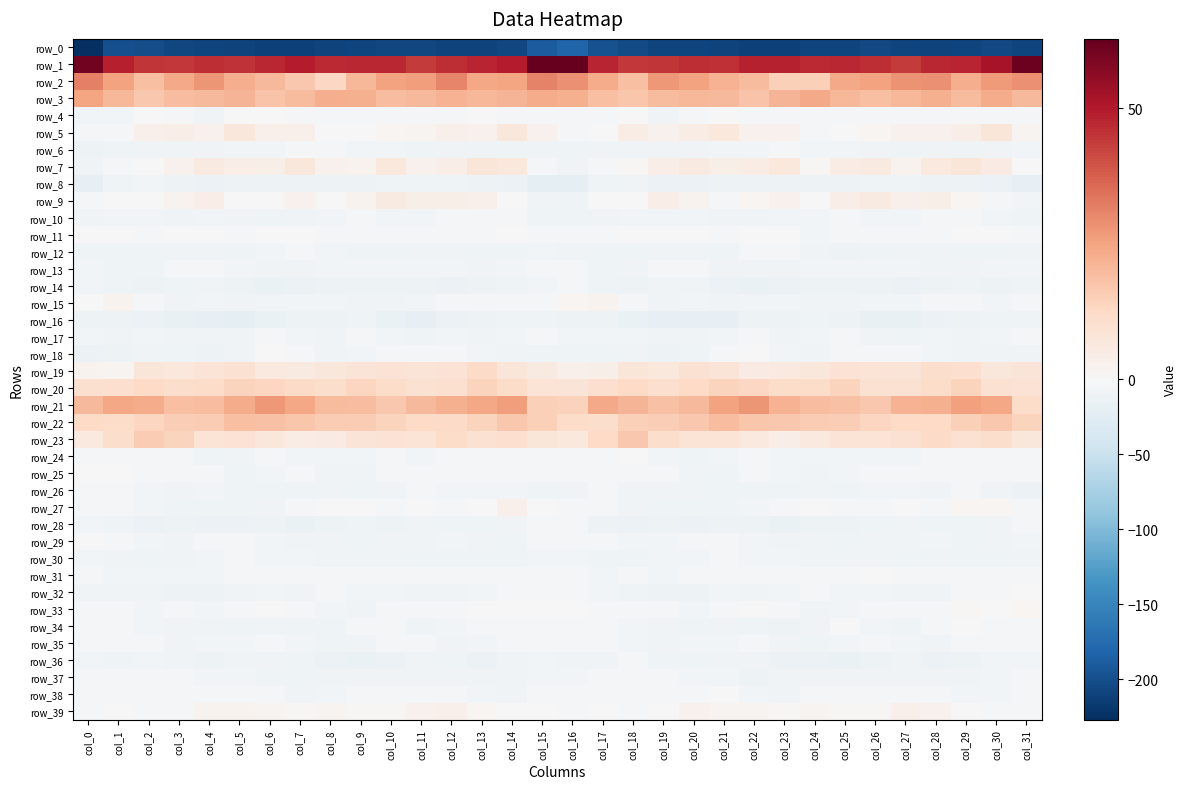

What is the sum of the row_31 values at col_7 and col_8?

-7.0